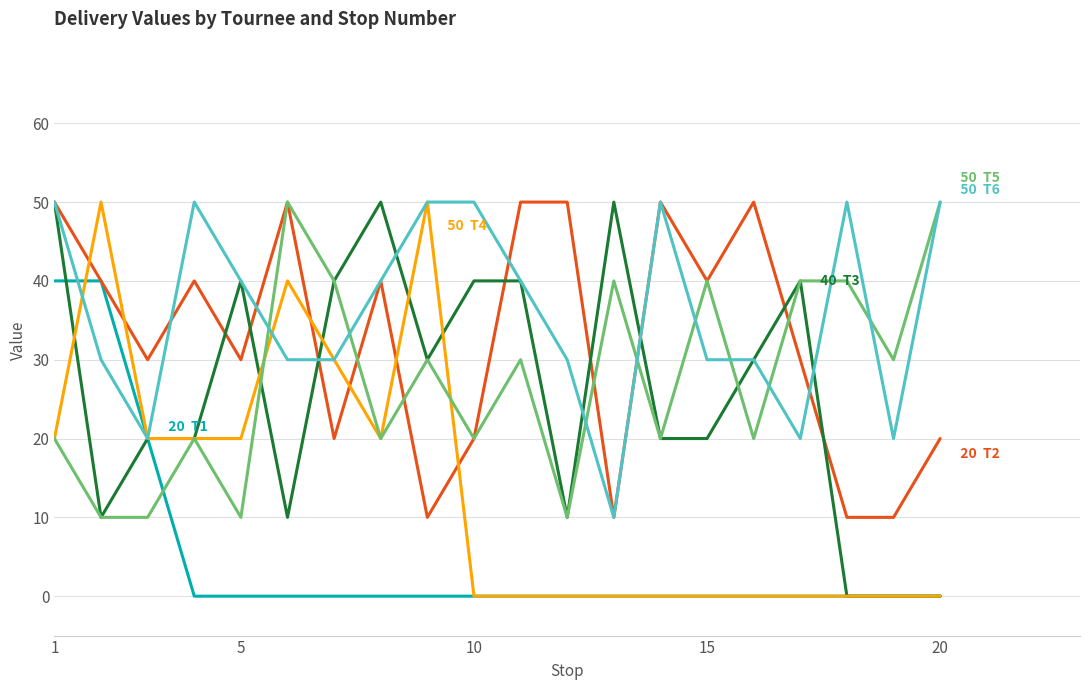

What is the maximum value shown in the chart?

50